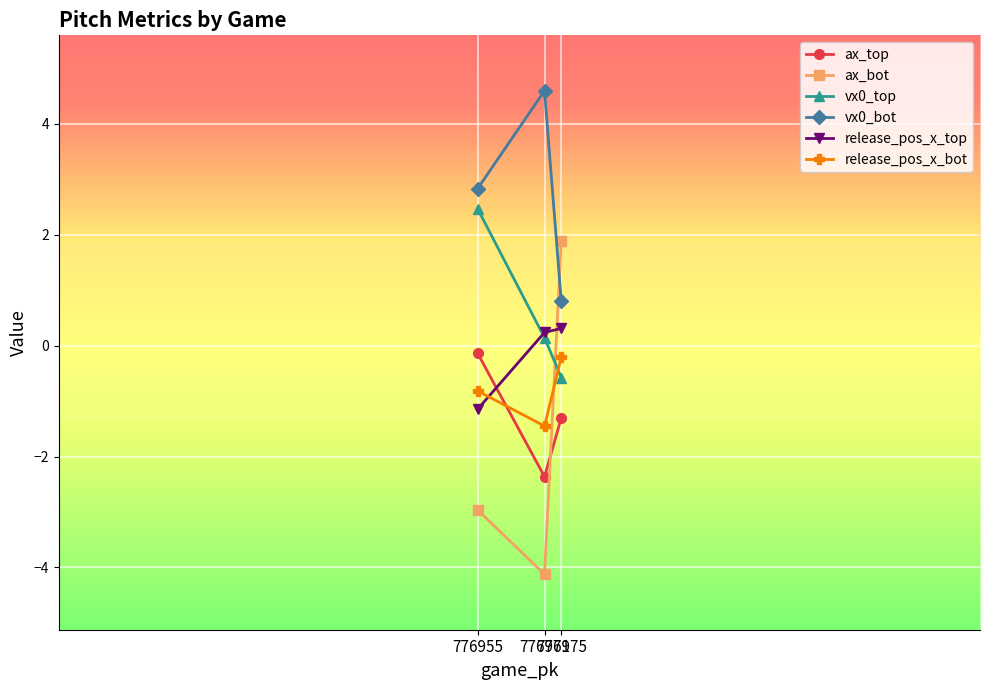

True or false: vx0_top has a value of -0.9 at 776975.

False